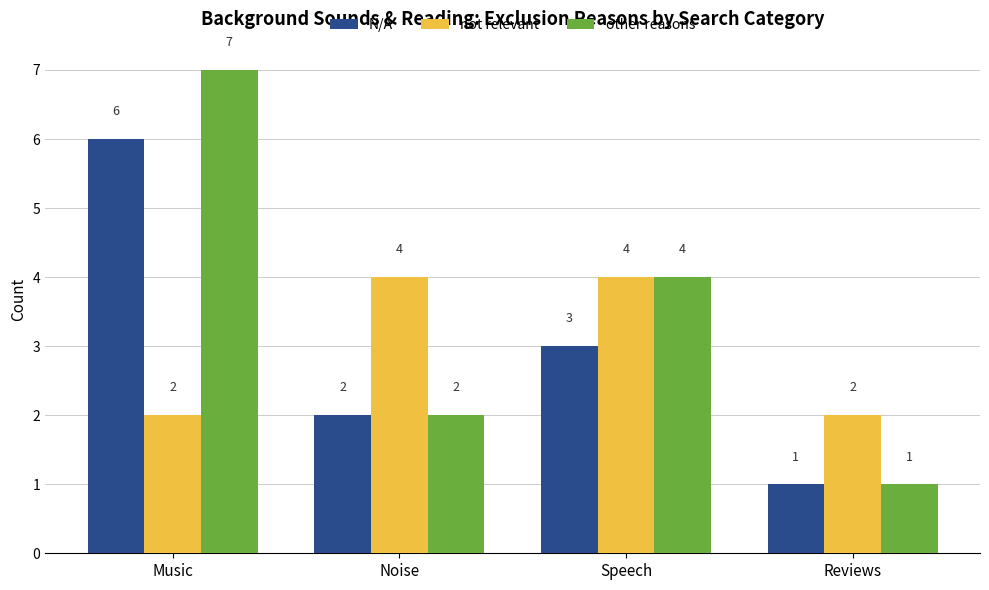

Rank the series by their maximum value, from lowest to highest.

not relevant, N/A, other reasons